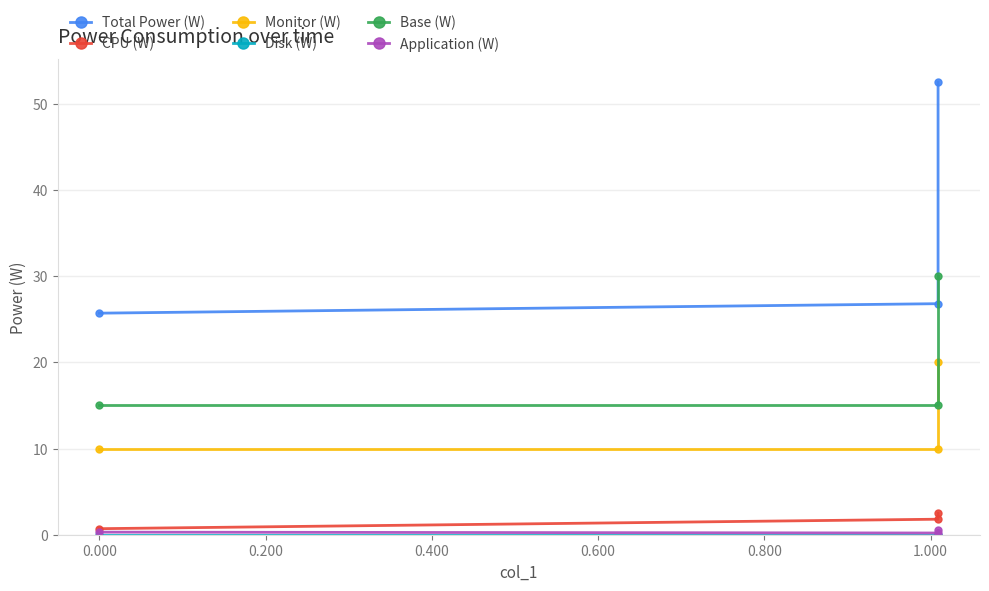

At how many categories does at least one series exceed 44?

1